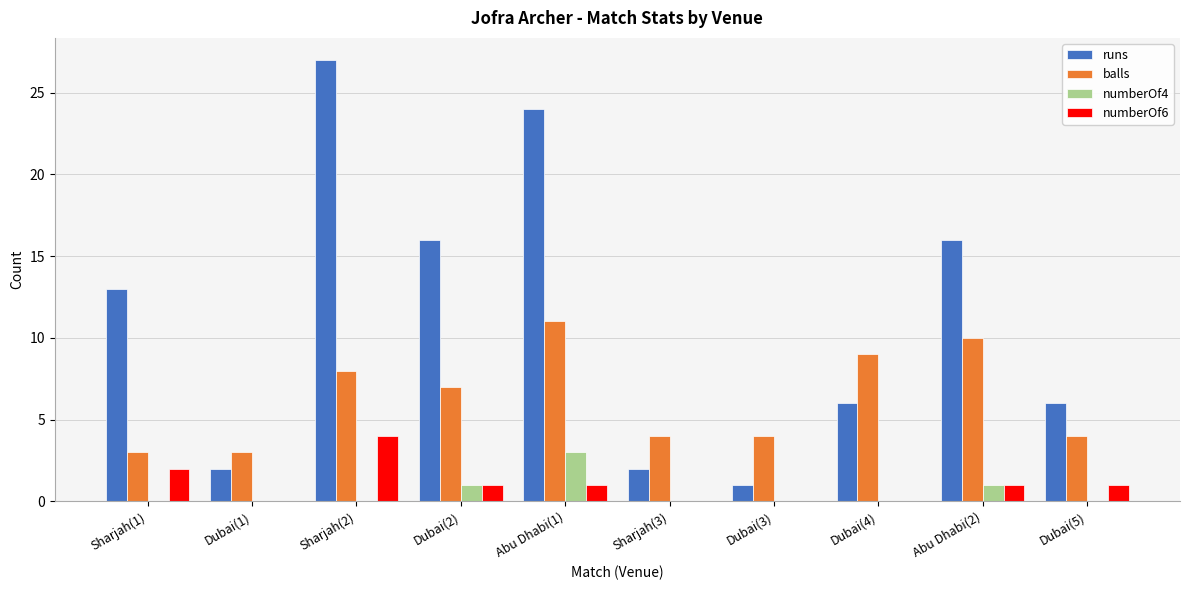

How many series are shown in this chart?

4